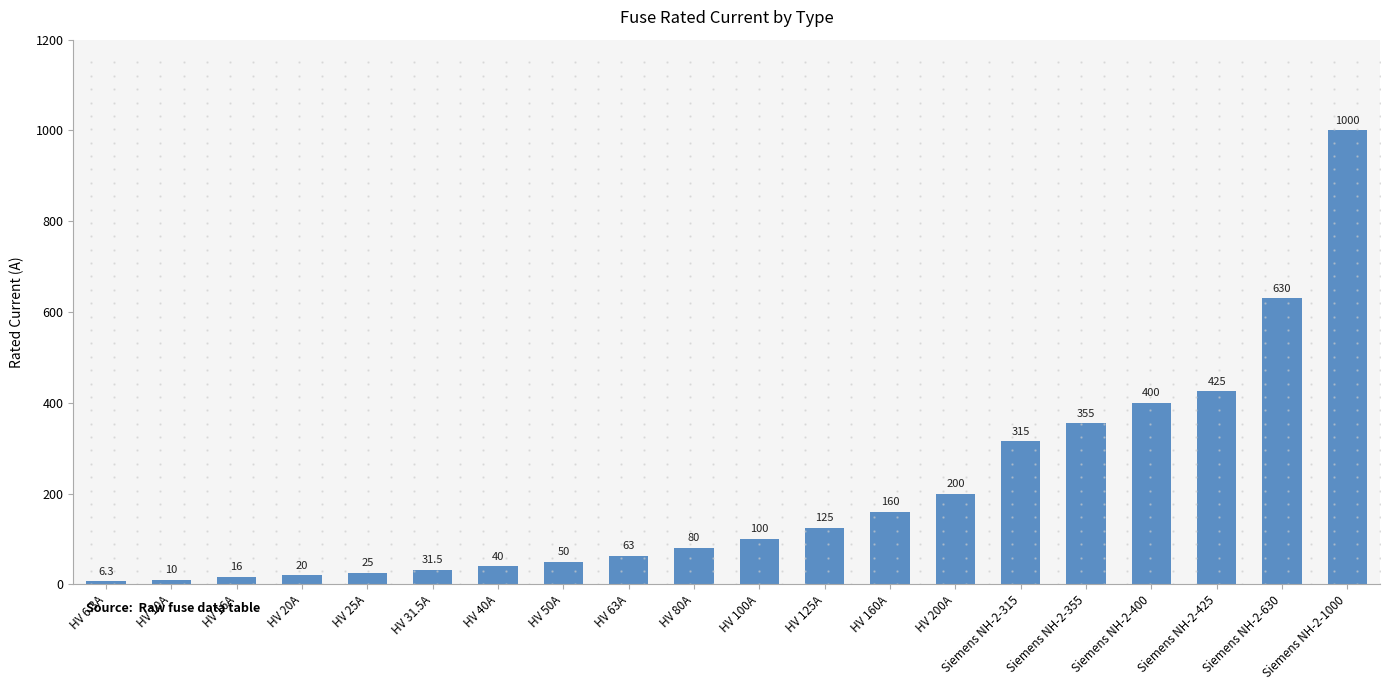

What is the sum of the values at HV 6.3A and HV 20A?

26.3